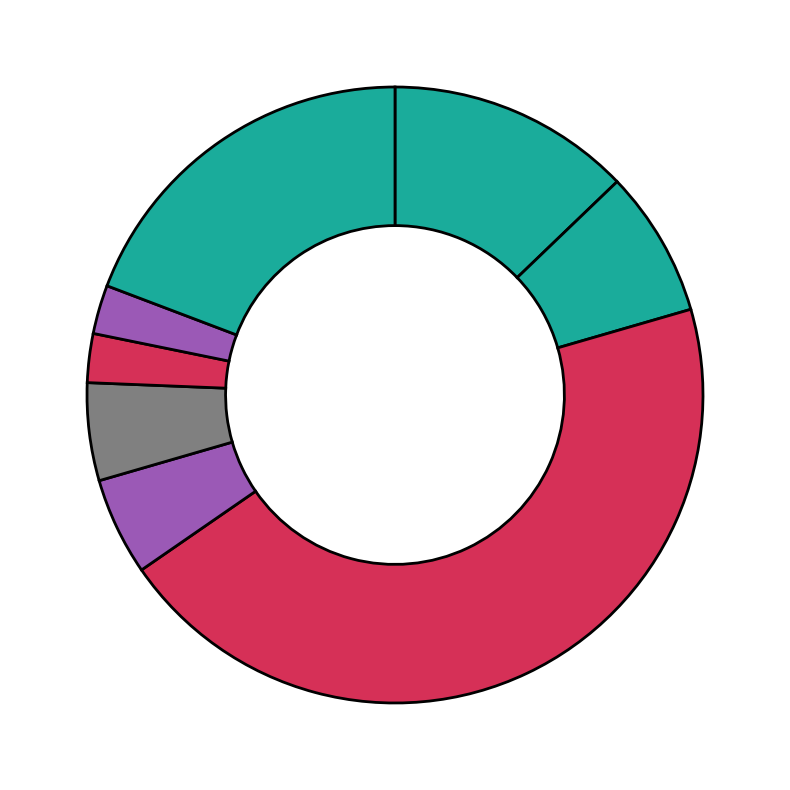

Does any single category account for the majority?

No